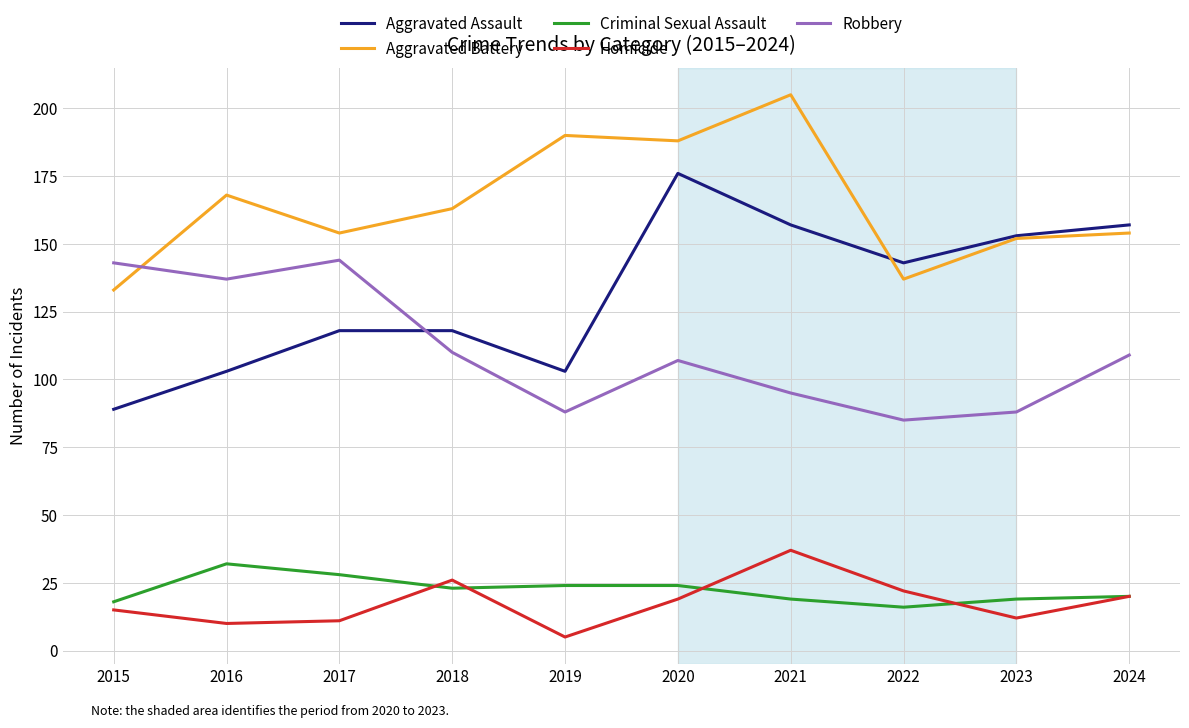

What is the difference between the maximum and minimum values in the Homicide series?

32